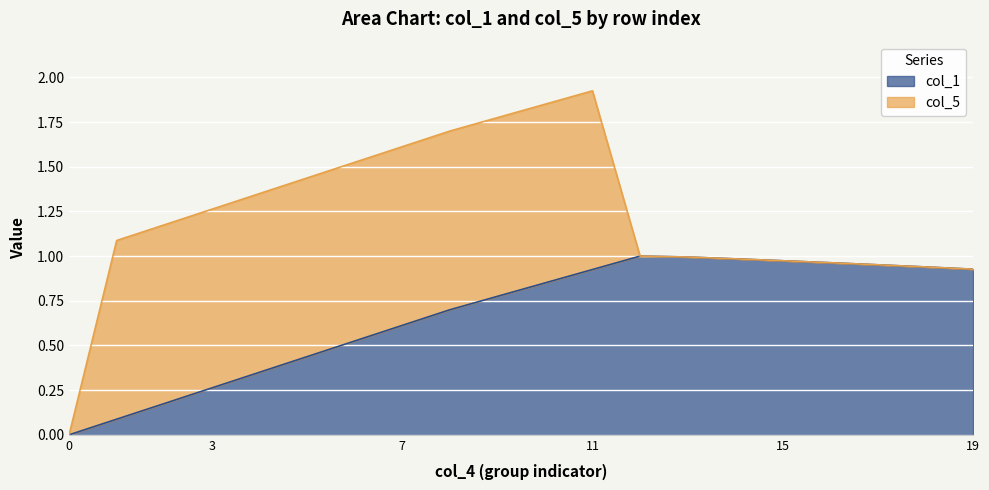

Does the chart display data point markers on the line(s)?

No